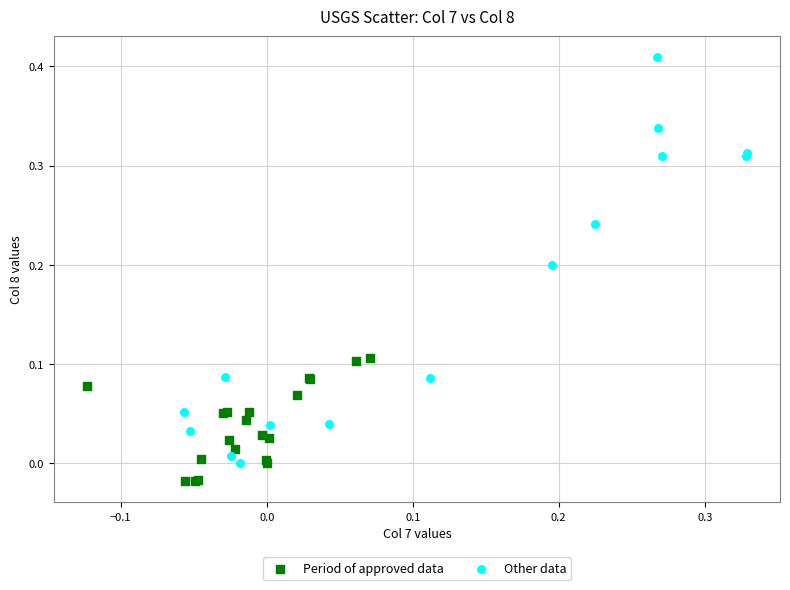

Which series contains the highest Y value?

Other data